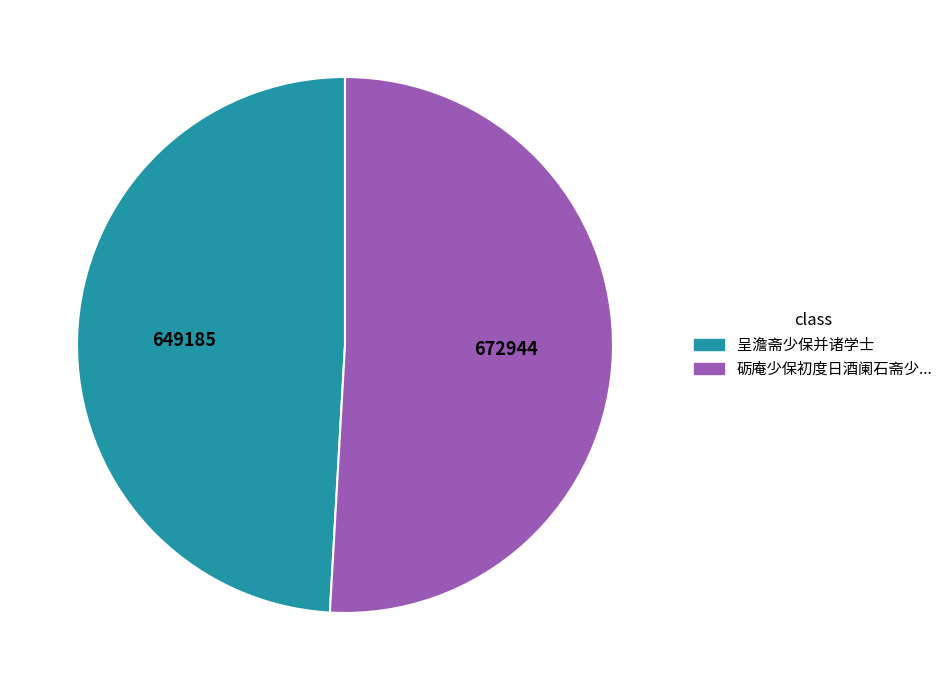

Does any single category account for the majority?

Yes